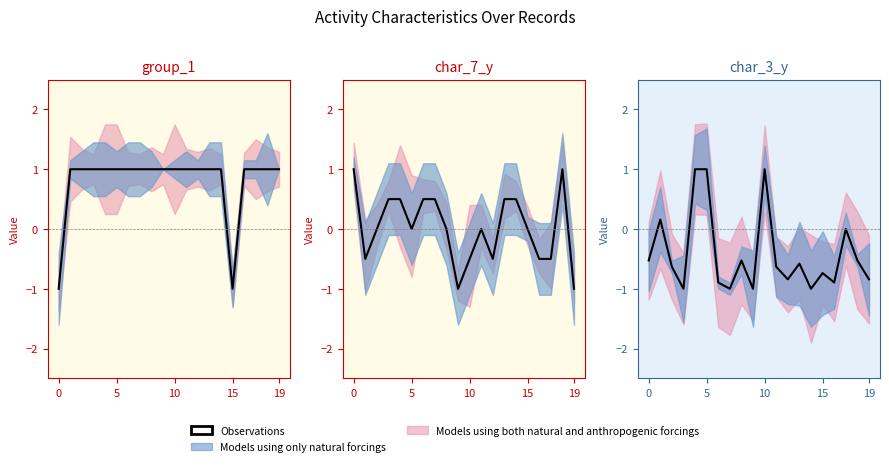

How many intersections are there between group_1 and char_7_y?

3